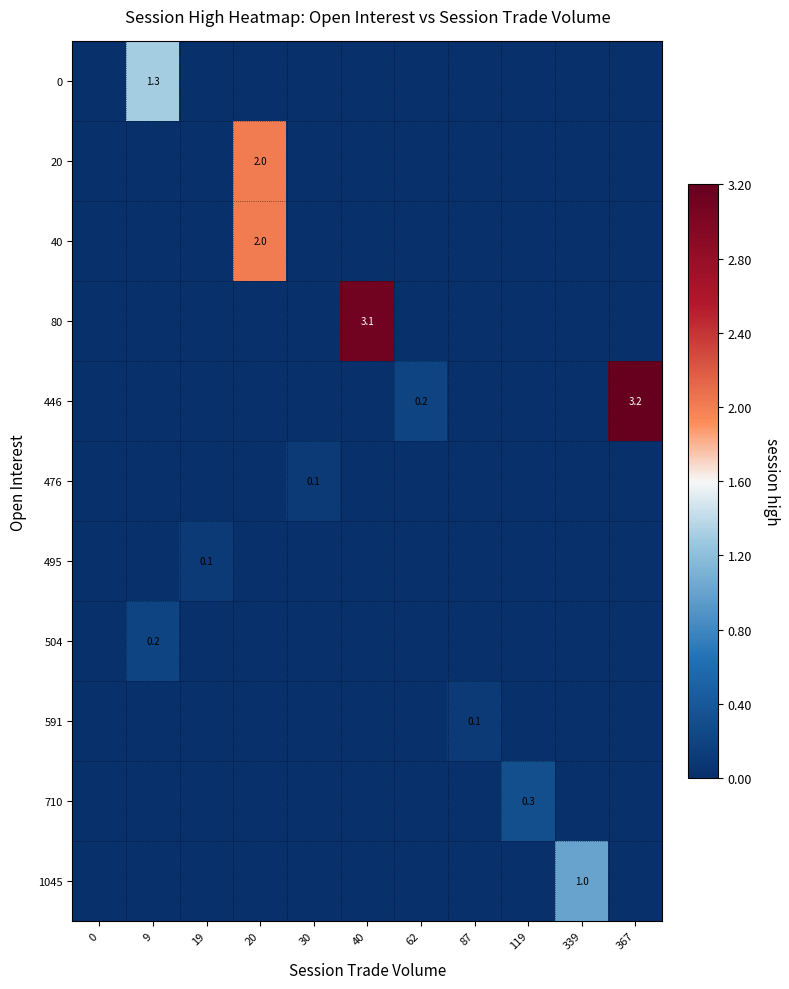

At how many categories does at least one series exceed 1?

4